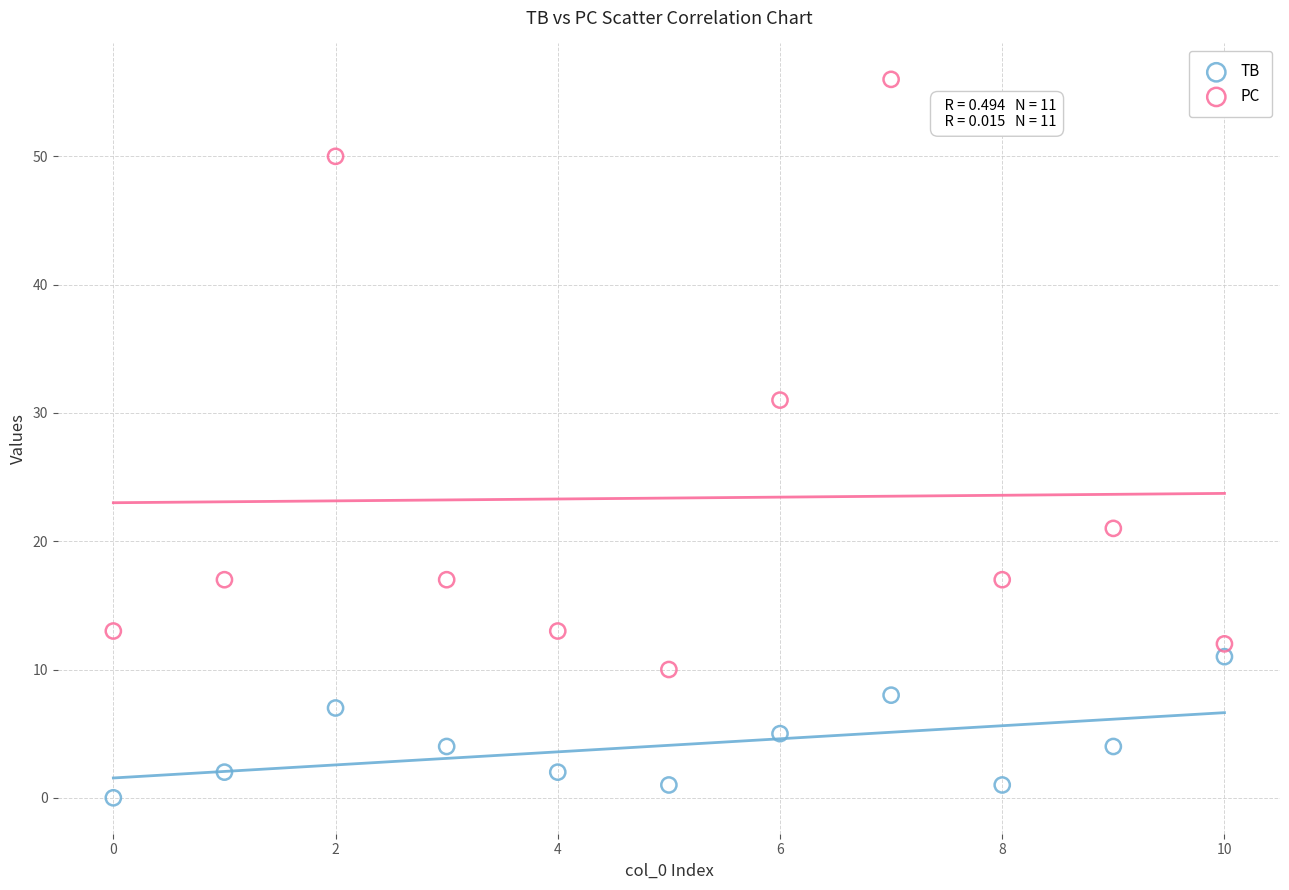

Which series has the largest Y range (max minus min)?

PC